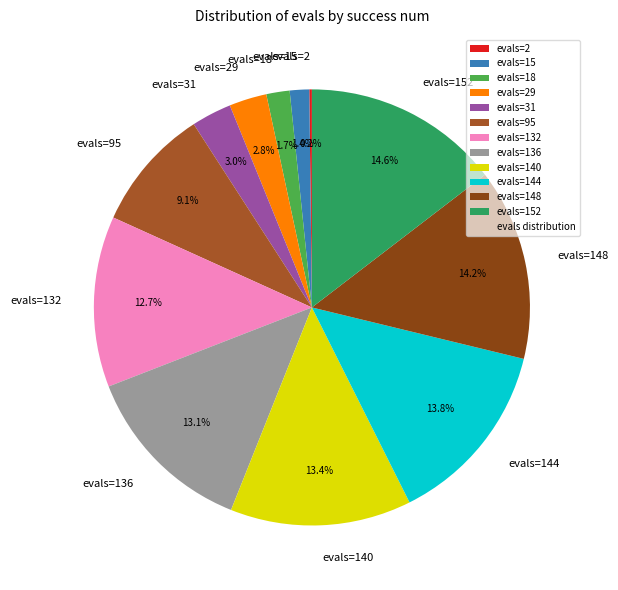

Which has a higher value, evals=136 or evals=31?

evals=136